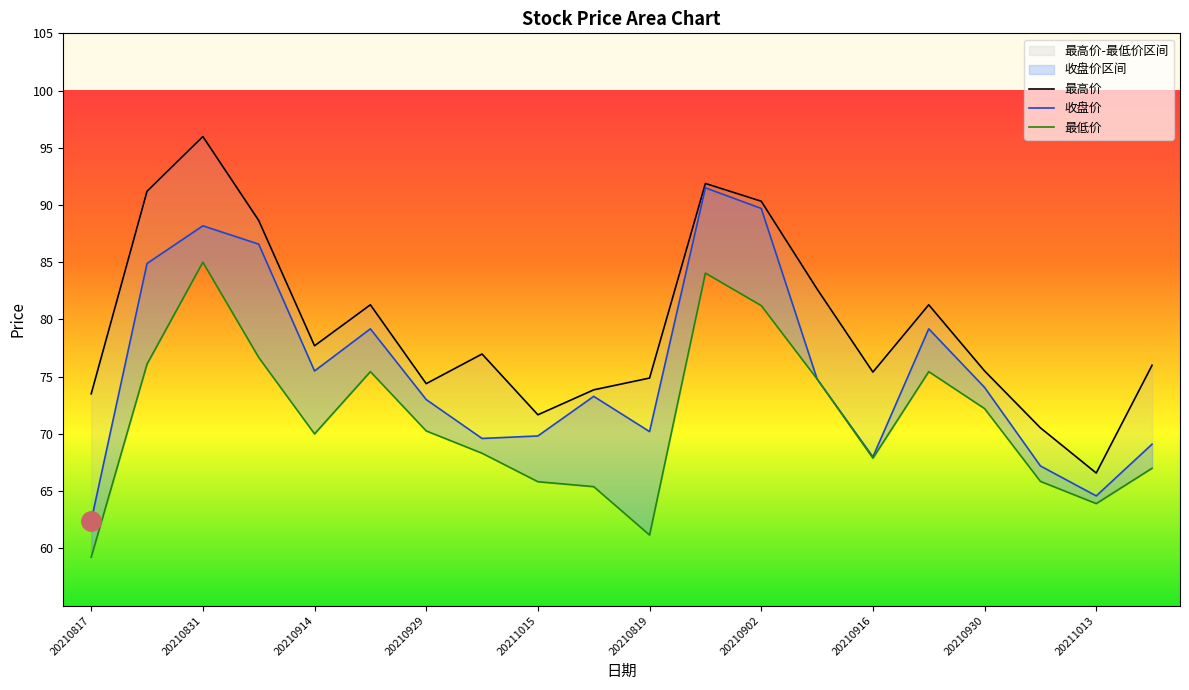

Between 20210929 and 20210831, which is larger?

20210831